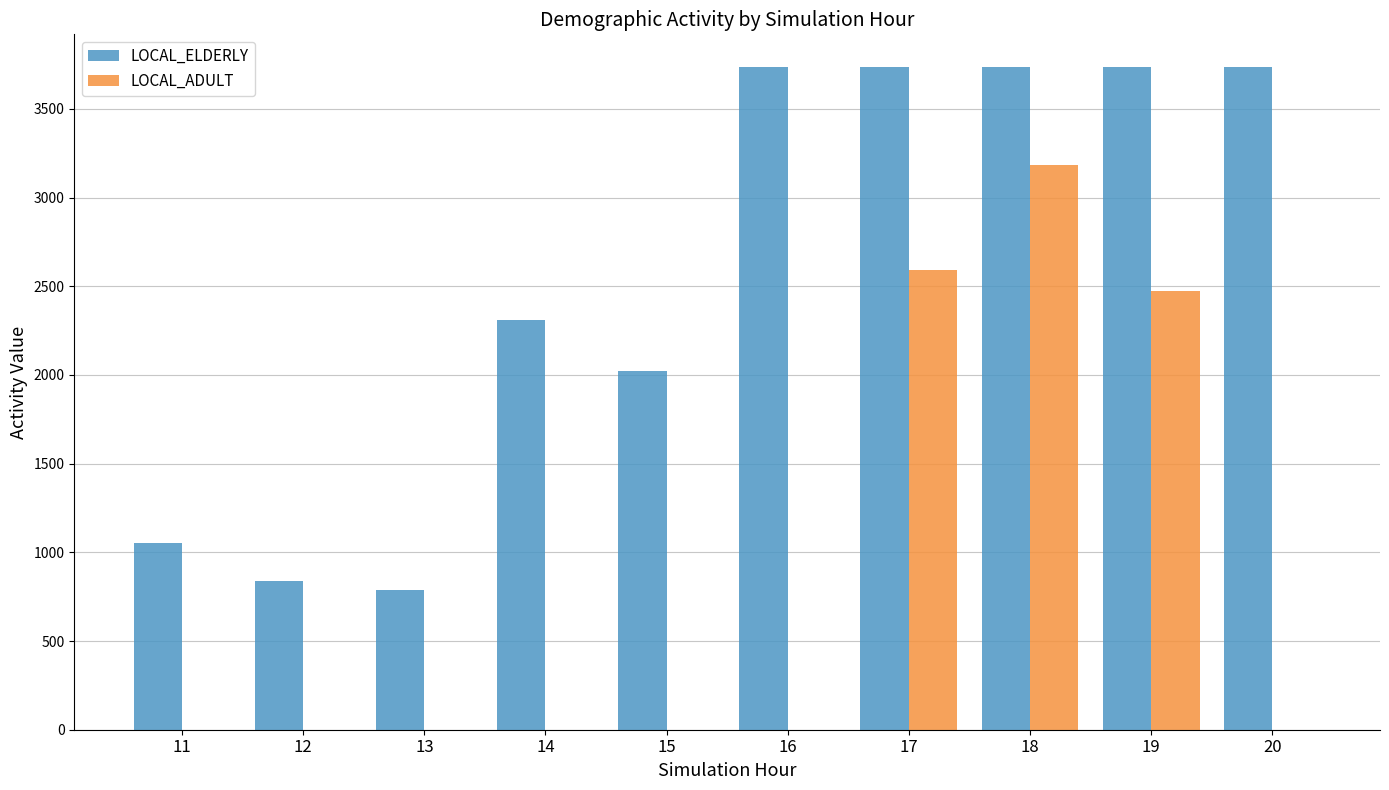

Which series has the largest range (max minus min)?

LOCAL_ADULT